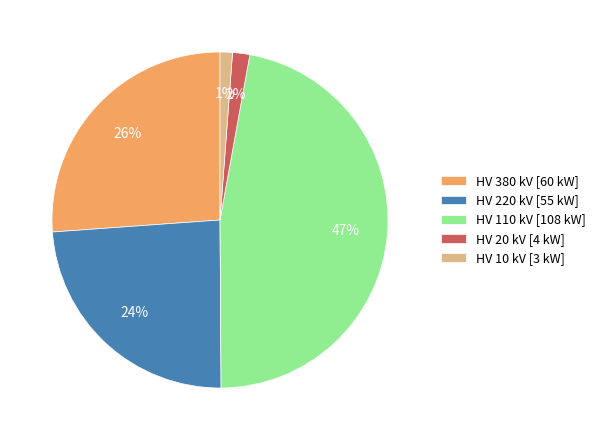

Is there any slice that represents more than half of the pie?

No